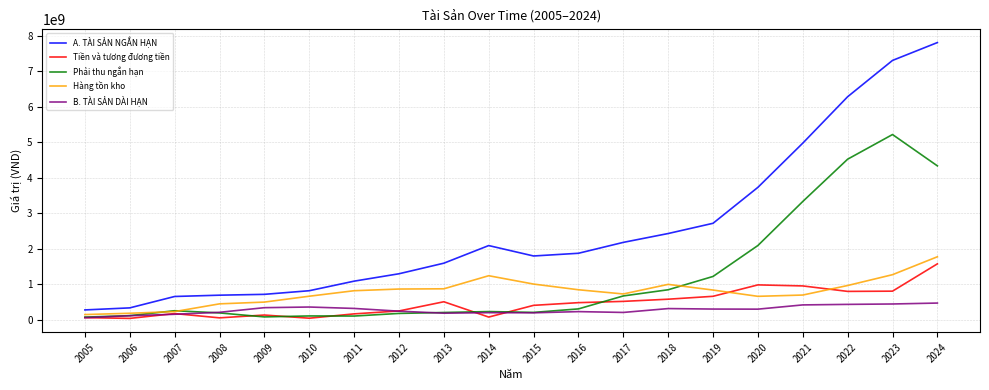

Count the number of categories in the chart.

20